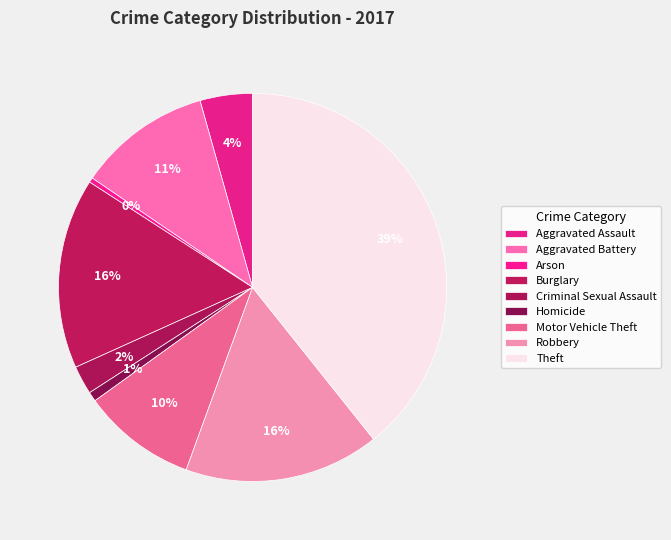

Combined, do Motor Vehicle Theft and Burglary account for over 50%?

No